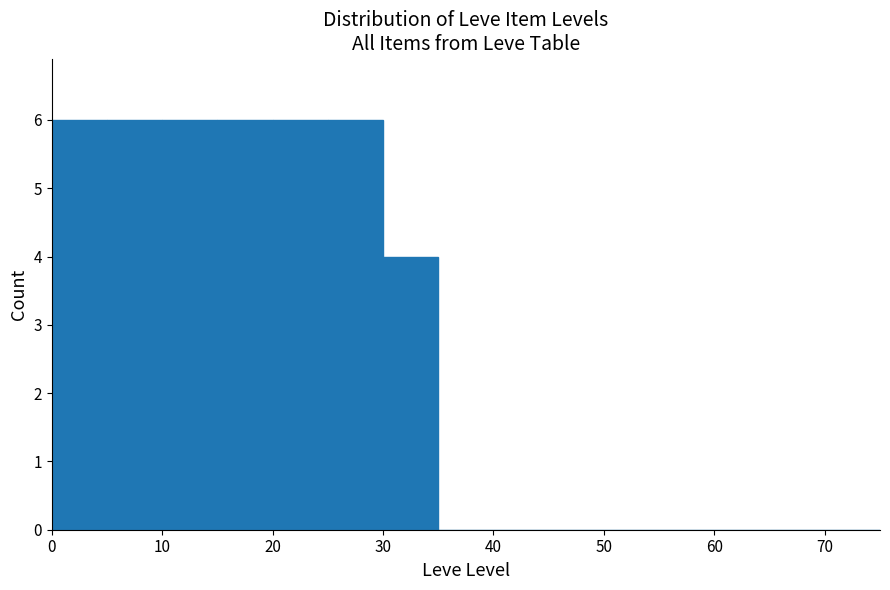

What is the height of the bar covering 25 to 30 on the x-axis? The values are not printed on the chart, so give them approximately, as read against the axis.

6